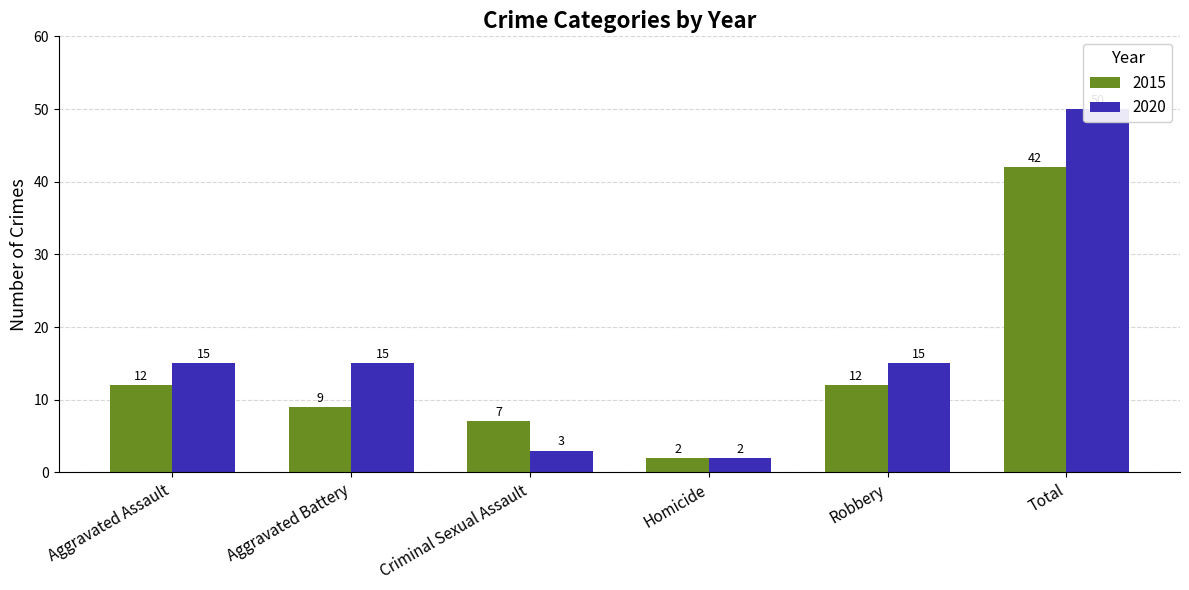

What is the sum of the 2020 values at Robbery and Homicide?

17